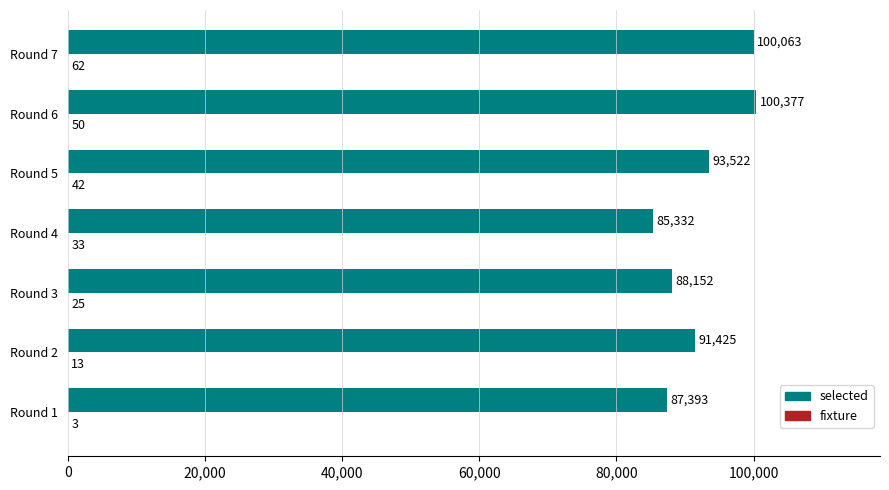

At which category is the sum across all series the highest?

Round 6